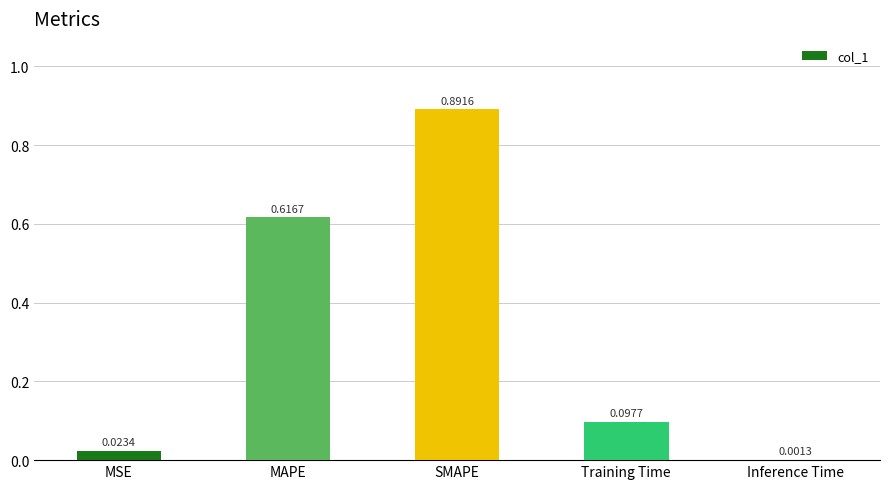

At which label is the value closest to 0?

Inference Time